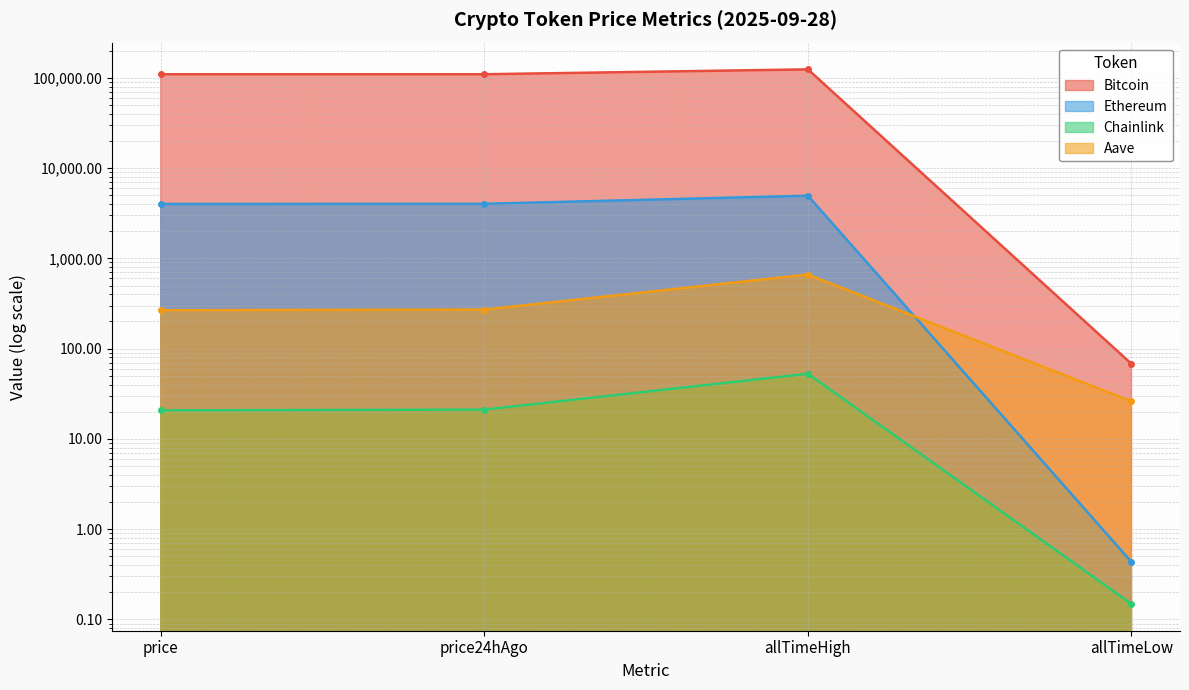

What are all the series names shown in the legend?

Bitcoin, Ethereum, Chainlink, Aave